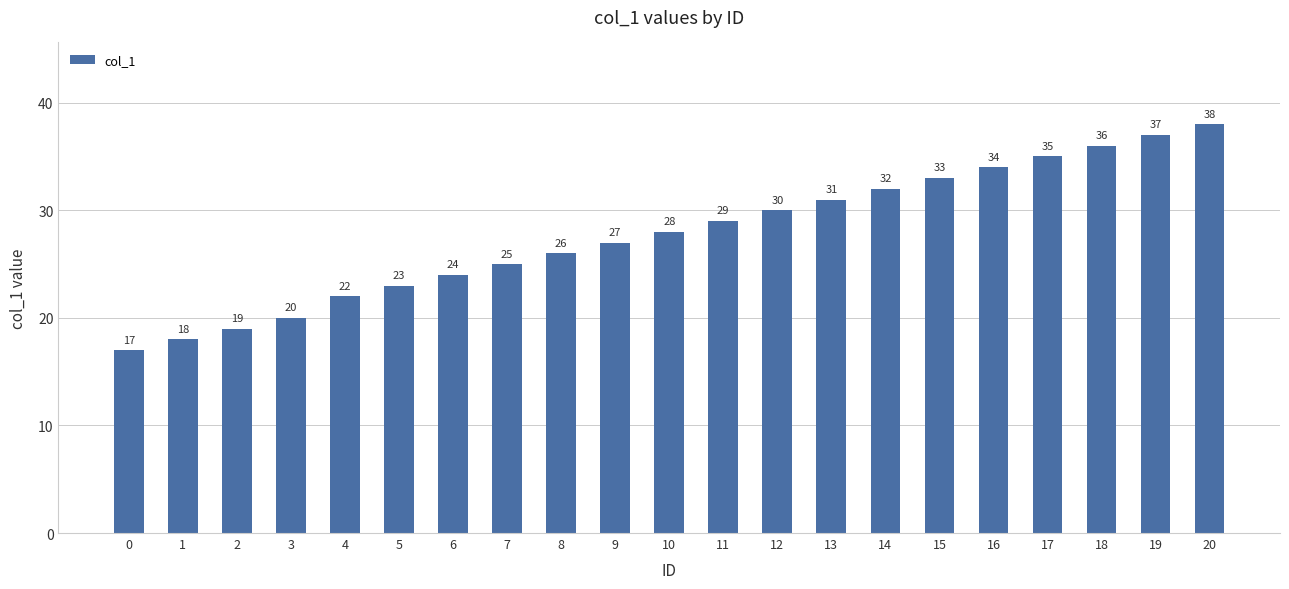

What is the value of the 6th bar from the left?

23